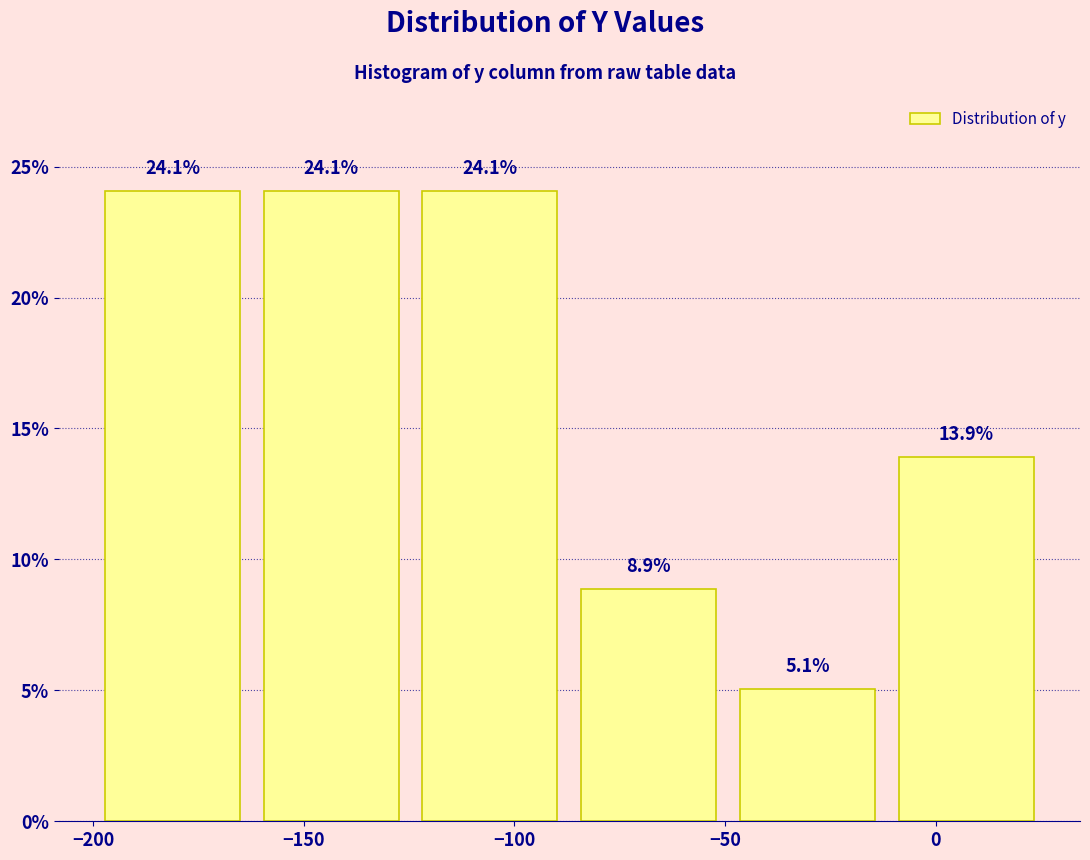

Reading left to right, list every bar in this chart as the range it spans on the x-axis followed by its height. The bar edges are not printed on the chart, so give them approximately, as read against the axis.

-200 to -160: 24.1
-160 to -125: 24.1
-125 to -85: 24.1
-85 to -50: 8.9
-50 to -10: 5.1
-10 to 25: 13.9